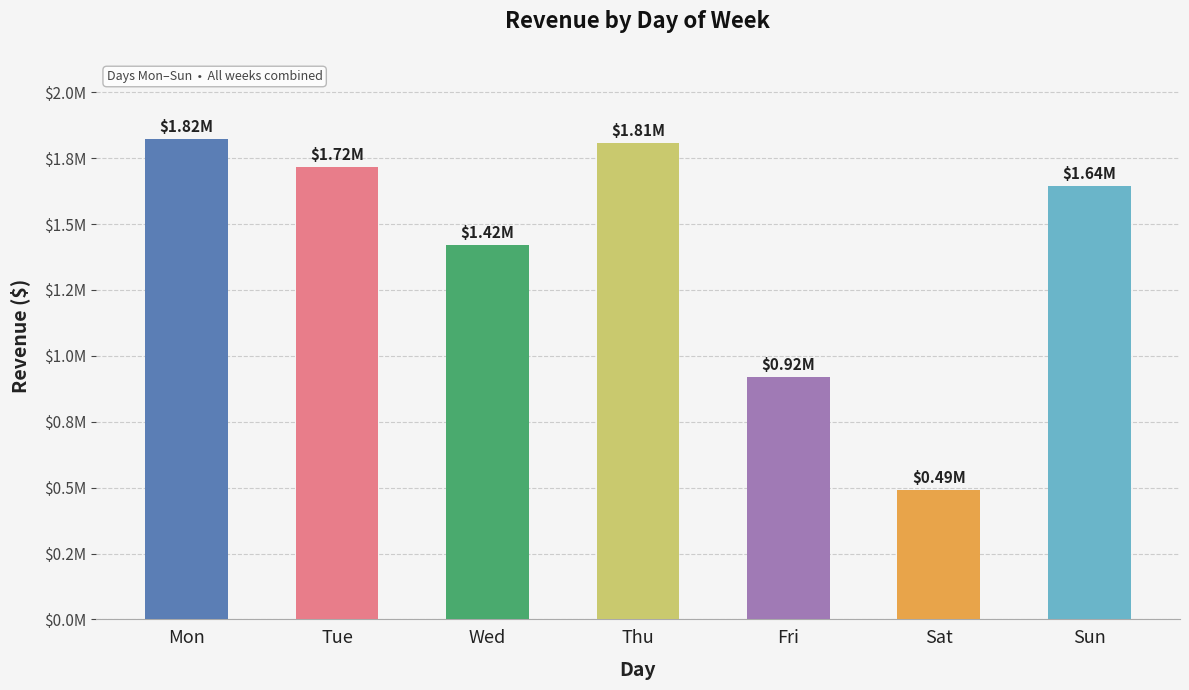

How many data points does each series have?

7